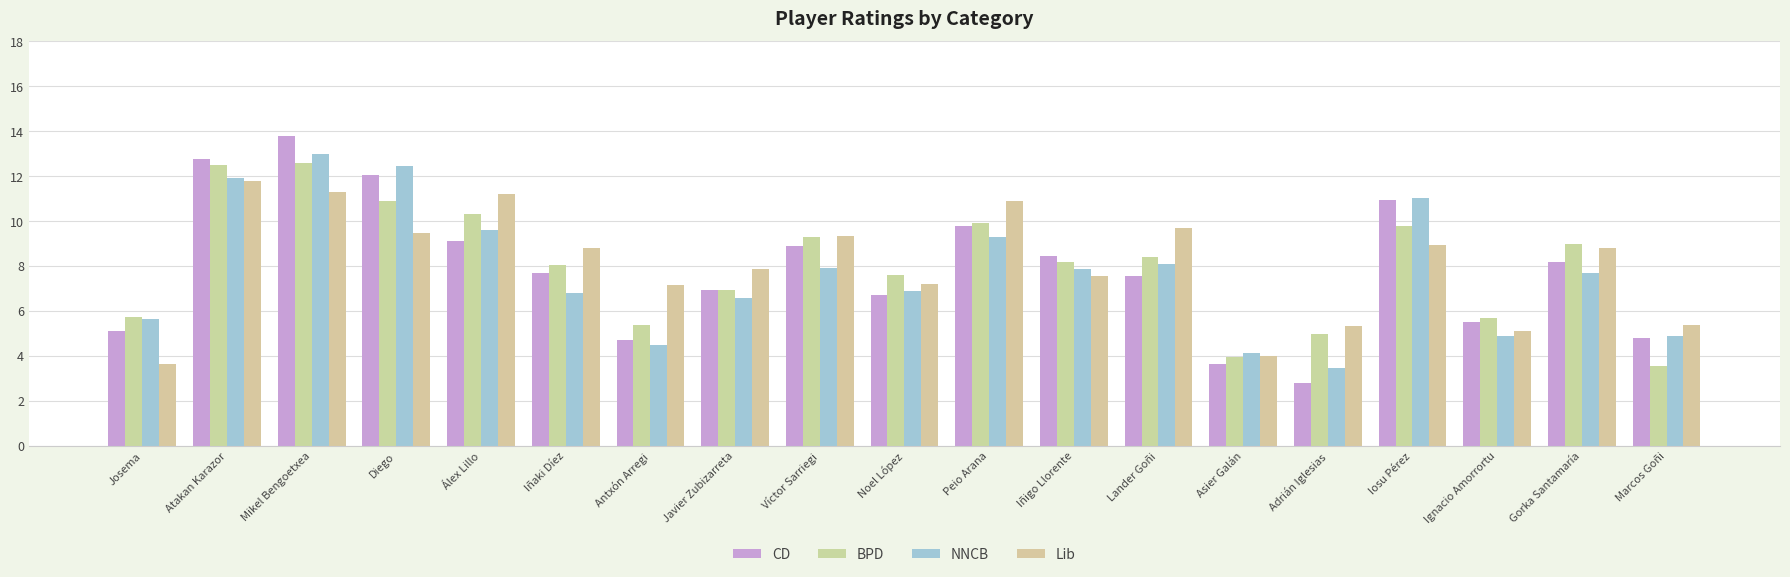

True or false: Lib has a value of 2.0 at Gorka Santamaría.

False